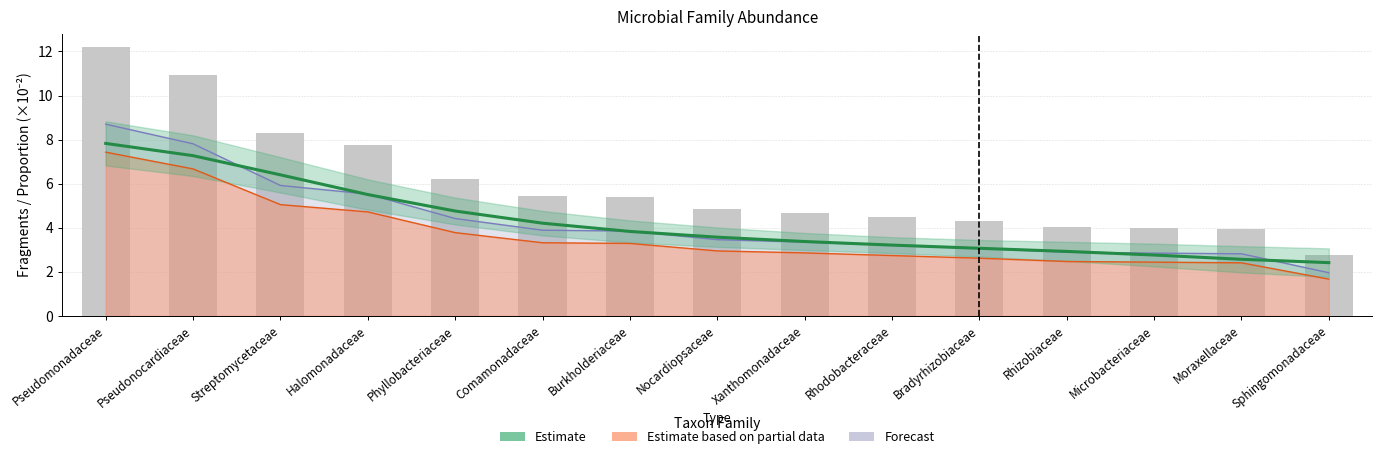

What is the average value?

4.2